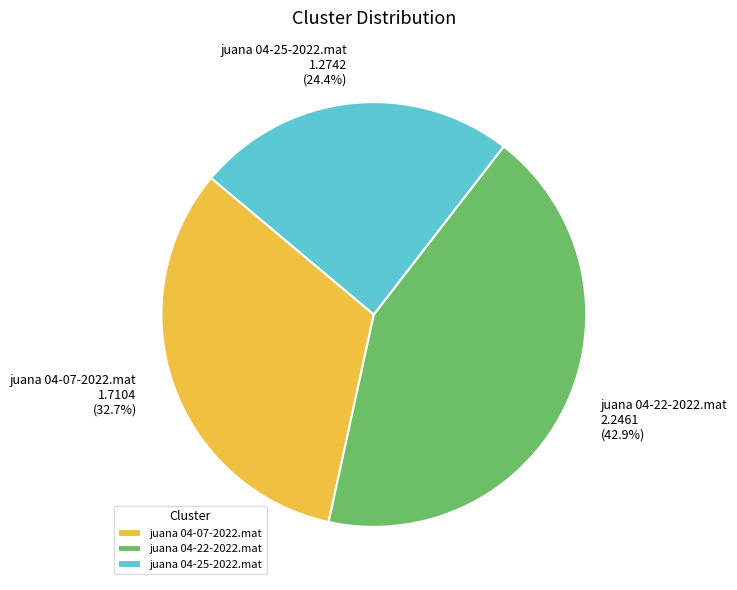

To the nearest percent, what is the difference between the juana 04-07-2022.mat and juana 04-25-2022.mat slice percentages?

8%